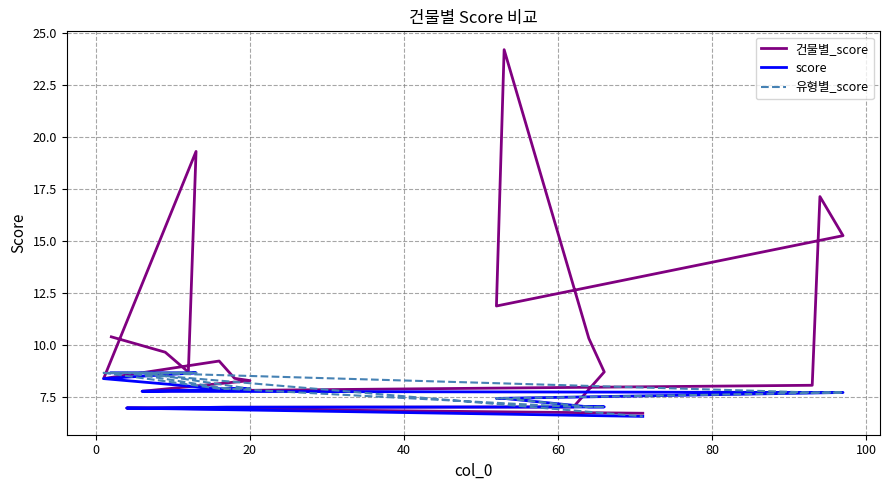

How many data points in 유형별_score are less than 7?

1